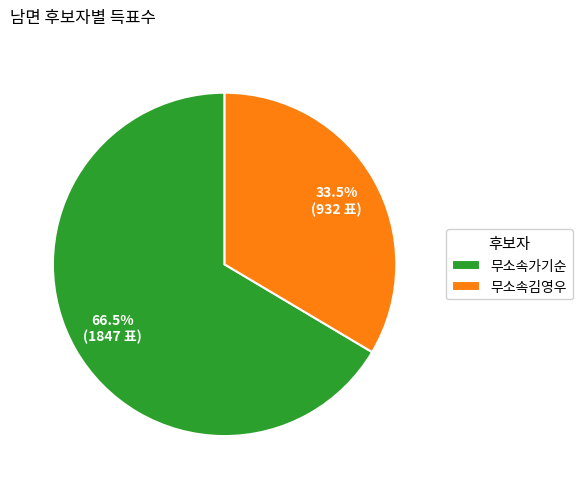

How many segments does this pie chart have?

2